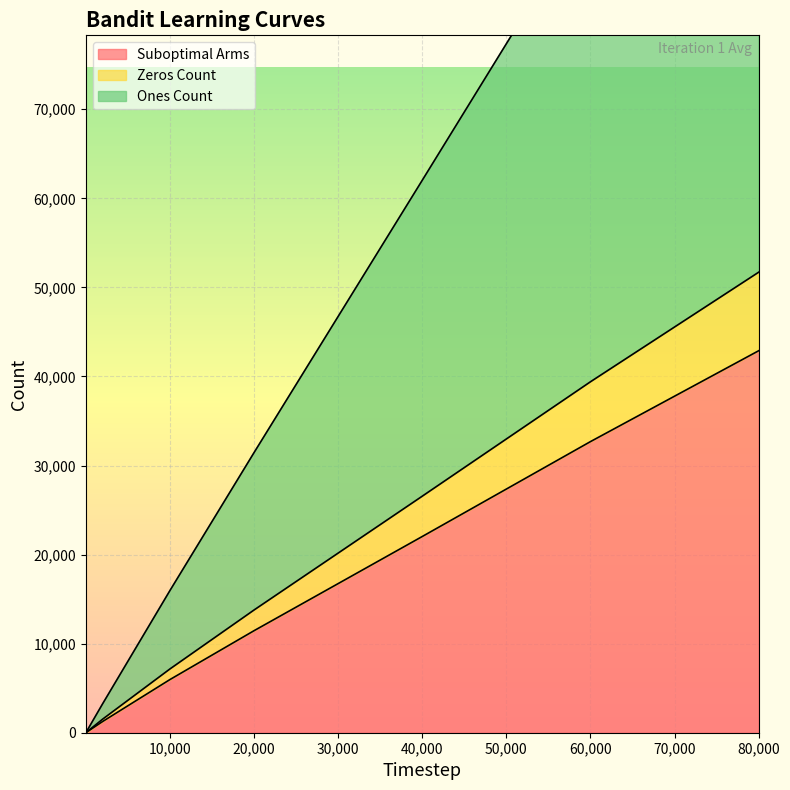

What is the difference between the maximum and minimum values in the Suboptimal Arms series?

42887